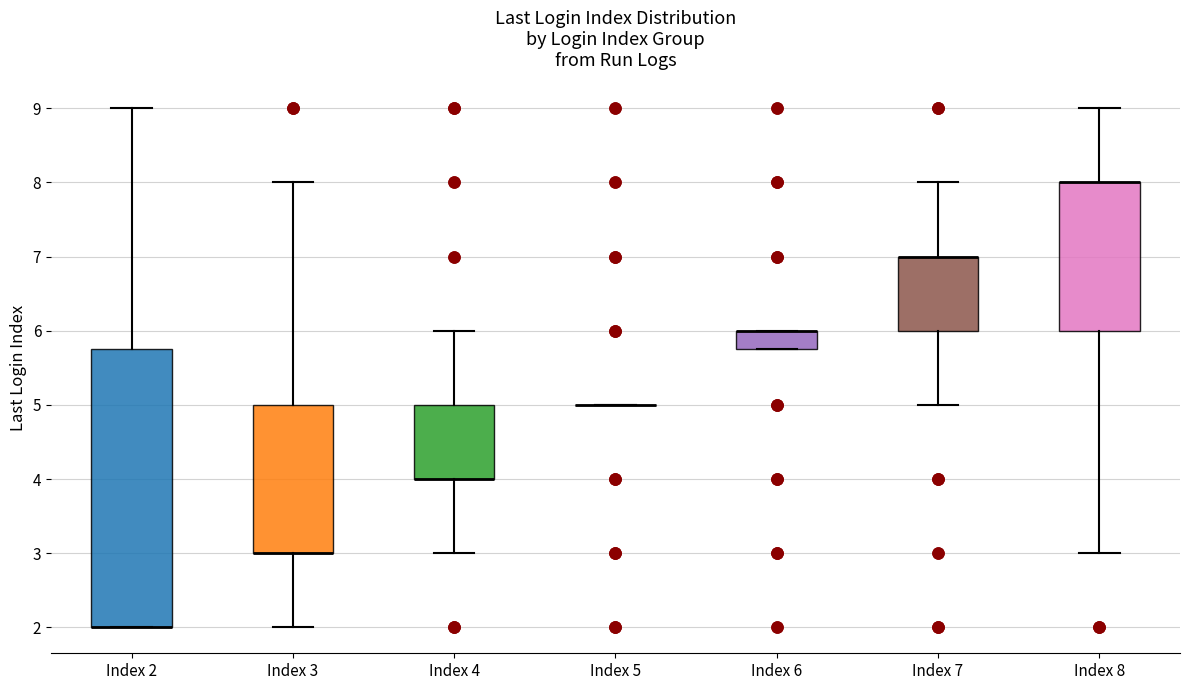

Reading left to right, read every box against the y-axis: the position of its median line, the range the box covers, and the ends of its whiskers. The values are not printed on the chart, so give them approximately, as read against the axis.

Index 2: median 2.0 (drawn on the box's lower edge), box 2.0 to 5.8, whiskers 2.0 to 9.0
Index 3: median 3.0 (drawn on the box's lower edge), box 3.0 to 5.0, whiskers 2.0 to 8.0
Index 4: median 4.0 (drawn on the box's lower edge), box 4.0 to 5.0, whiskers 3.0 to 6.0
Index 5: box collapsed to a line at 5.0, whiskers 5.0 to 5.0
Index 6: median 6.0 (drawn on the box's upper edge), box 5.8 to 6.0, whiskers 5.8 to 6.0
Index 7: median 7.0 (drawn on the box's upper edge), box 6.0 to 7.0, whiskers 5.0 to 8.0
Index 8: median 8.0 (drawn on the box's upper edge), box 6.0 to 8.0, whiskers 3.0 to 9.0